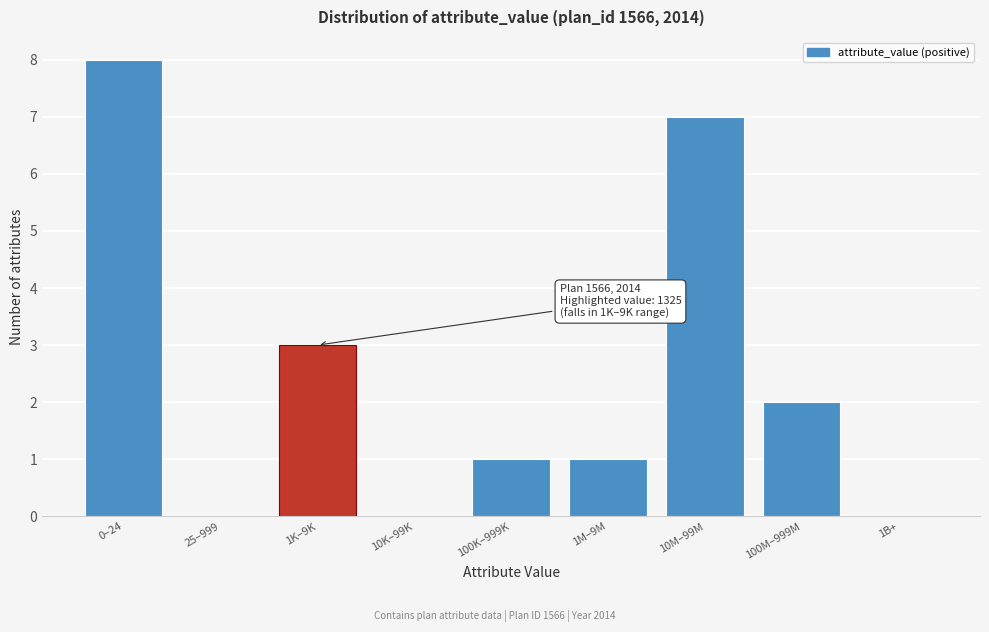

Reading right to left, list all the values displayed in this chart.

1B+=0	100M–999M=2	10M–99M=7	1M–9M=1	100K–999K=1	10K–99K=0	1K–9K=3	25–999=0	0–24=8